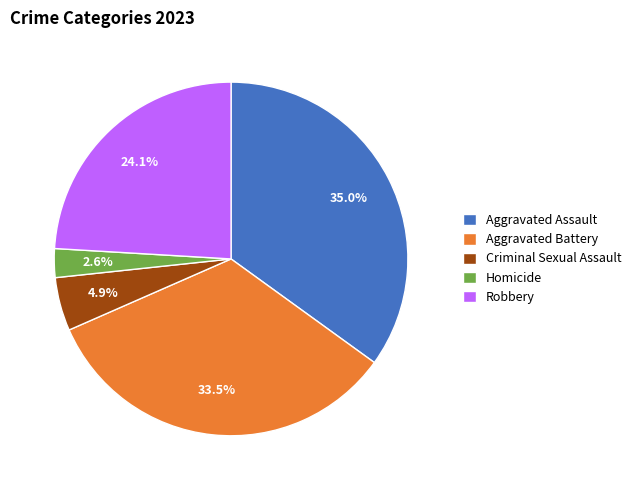

The Aggravated Battery slice represents 43% of the pie. True or false?

False